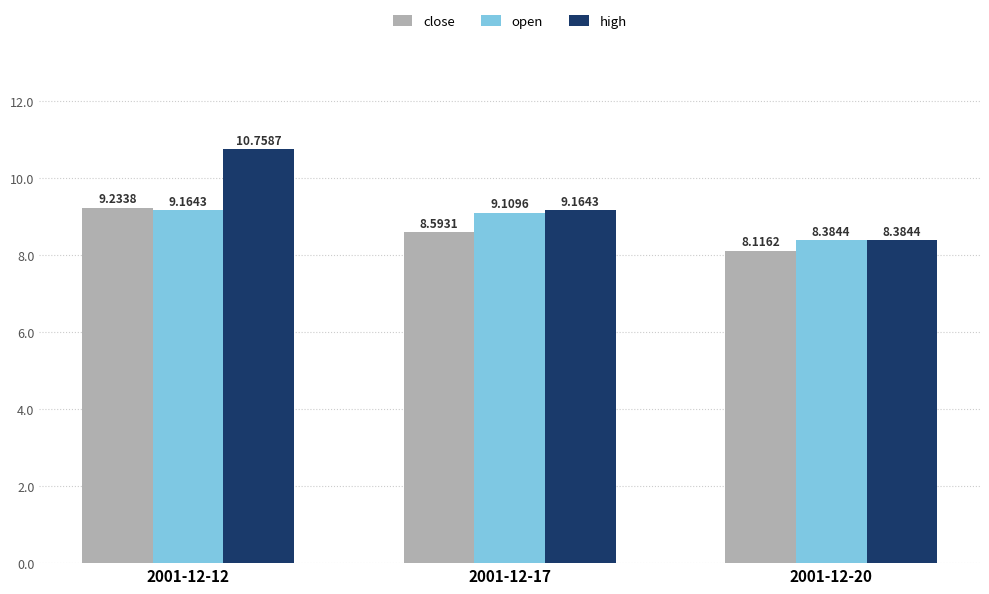

Are the bars grouped side by side (vs. stacked)?

Yes